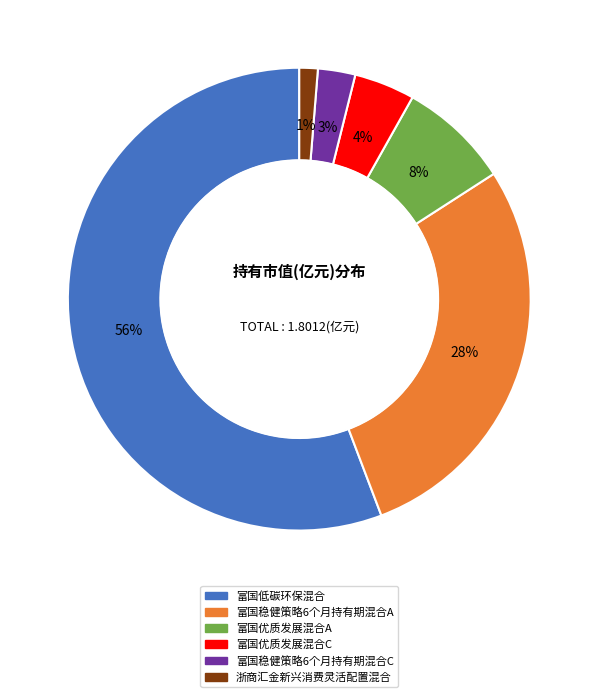

Which category has the biggest portion of the pie?

富国低碳环保混合